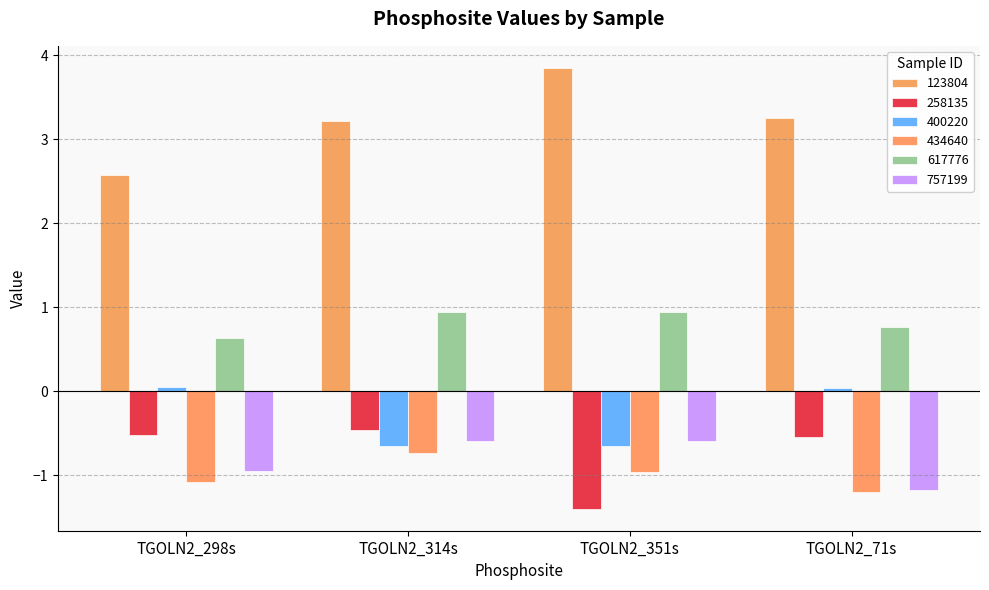

Which category has the highest value in the 400220 series?

TGOLN2_298s